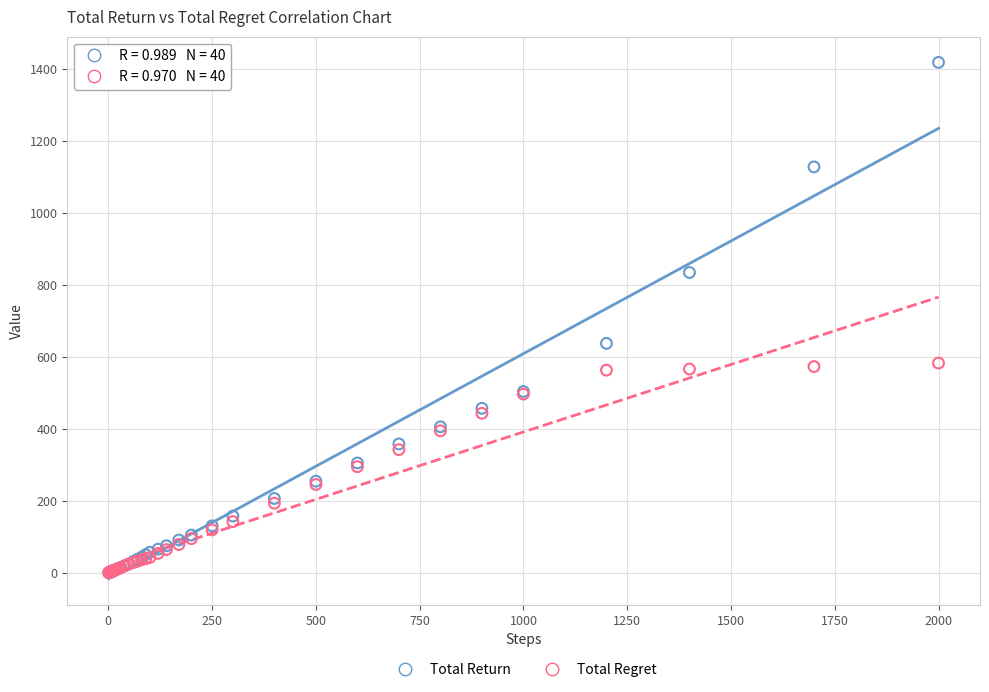

Across all series, what Y value is closest to 708?

637.2